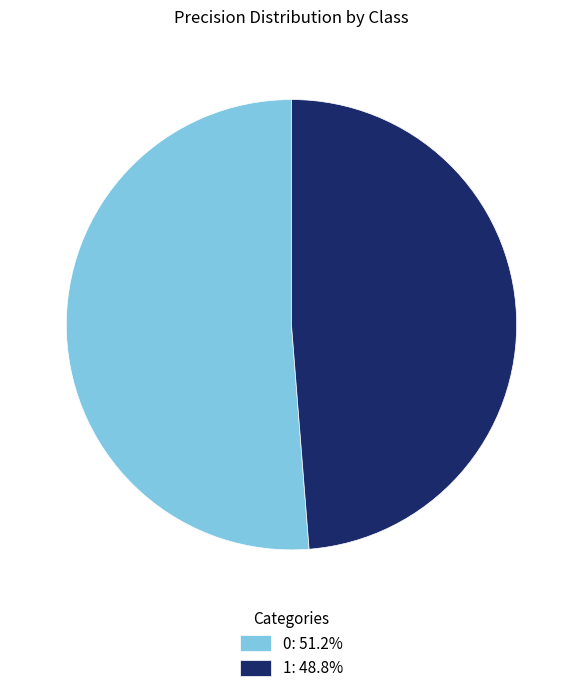

Is it true that 0 is 66% of the pie?

False